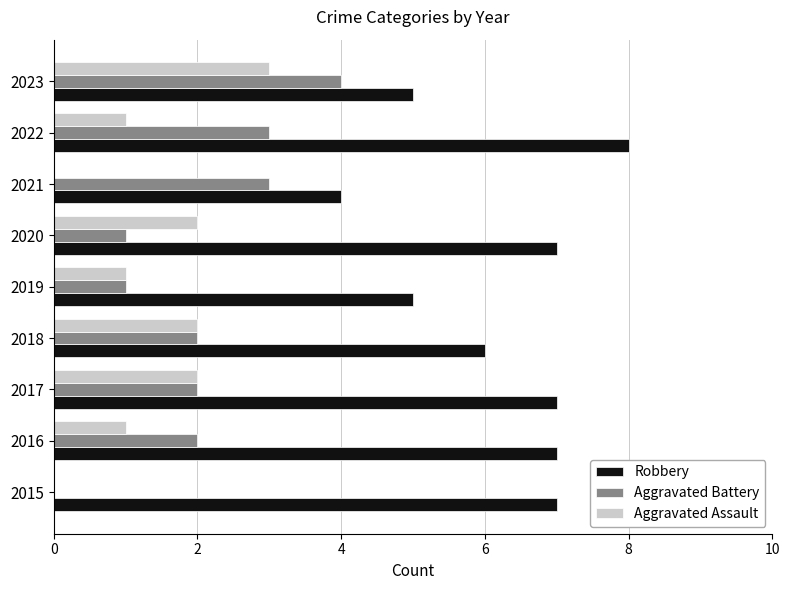

The value of Aggravated Assault at 2018 is 1. True or false?

False